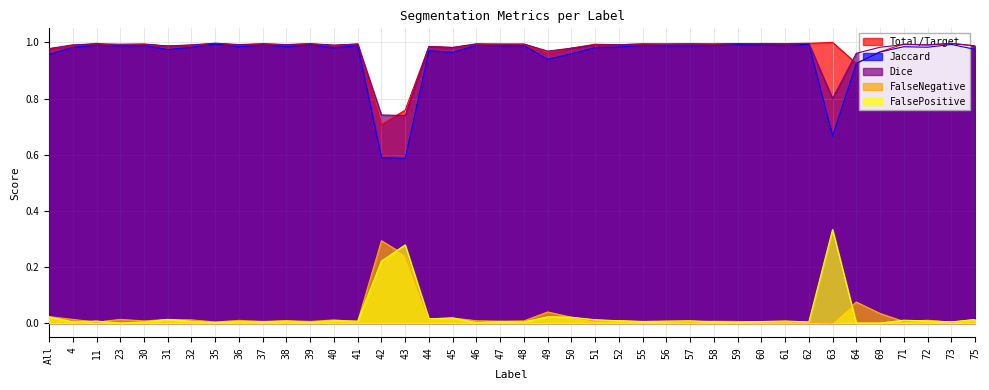

What is the difference between the second highest and minimum values in the Total/Target series?

0.3